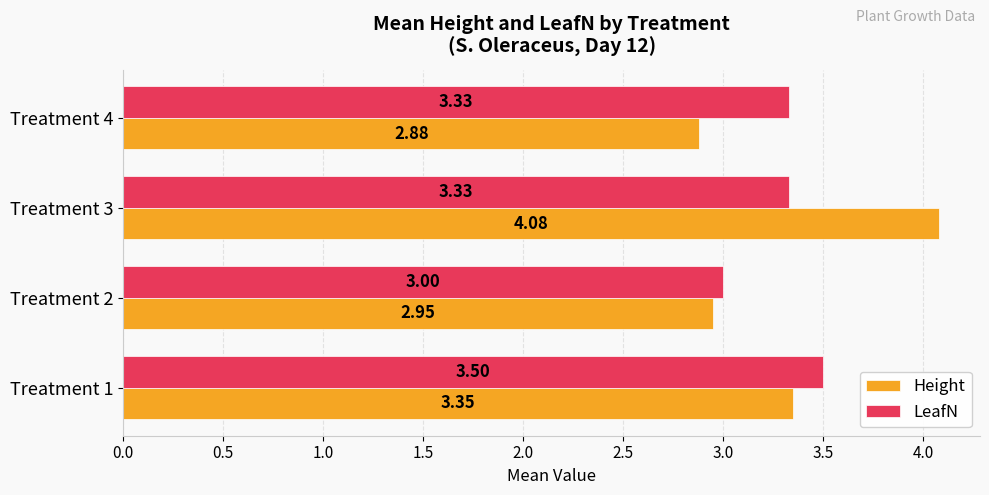

Which series has the largest range (max minus min)?

Height